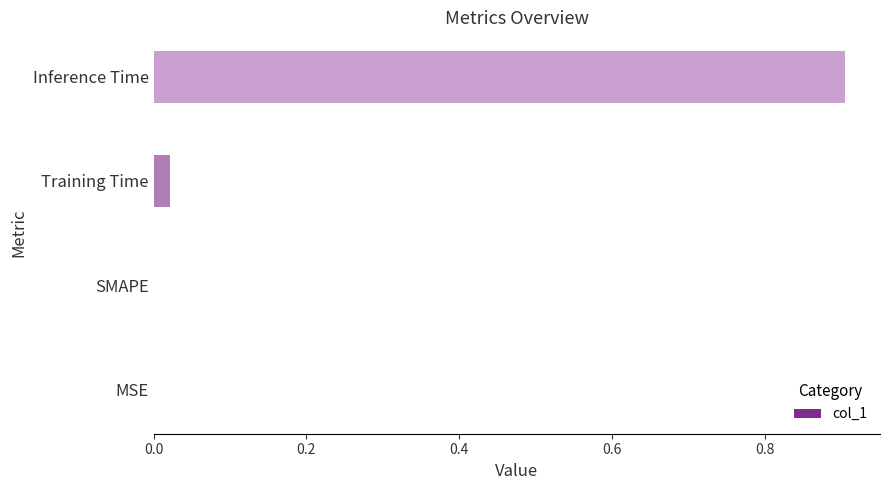

At which category does the chart reach its peak across all series?

Inference Time